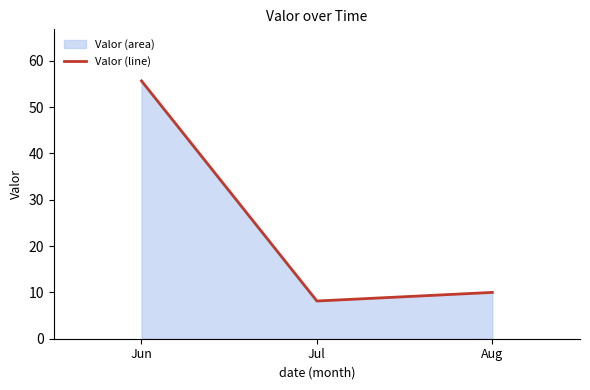

Rank the categories by value from highest to lowest.

Jun, Aug, Jul